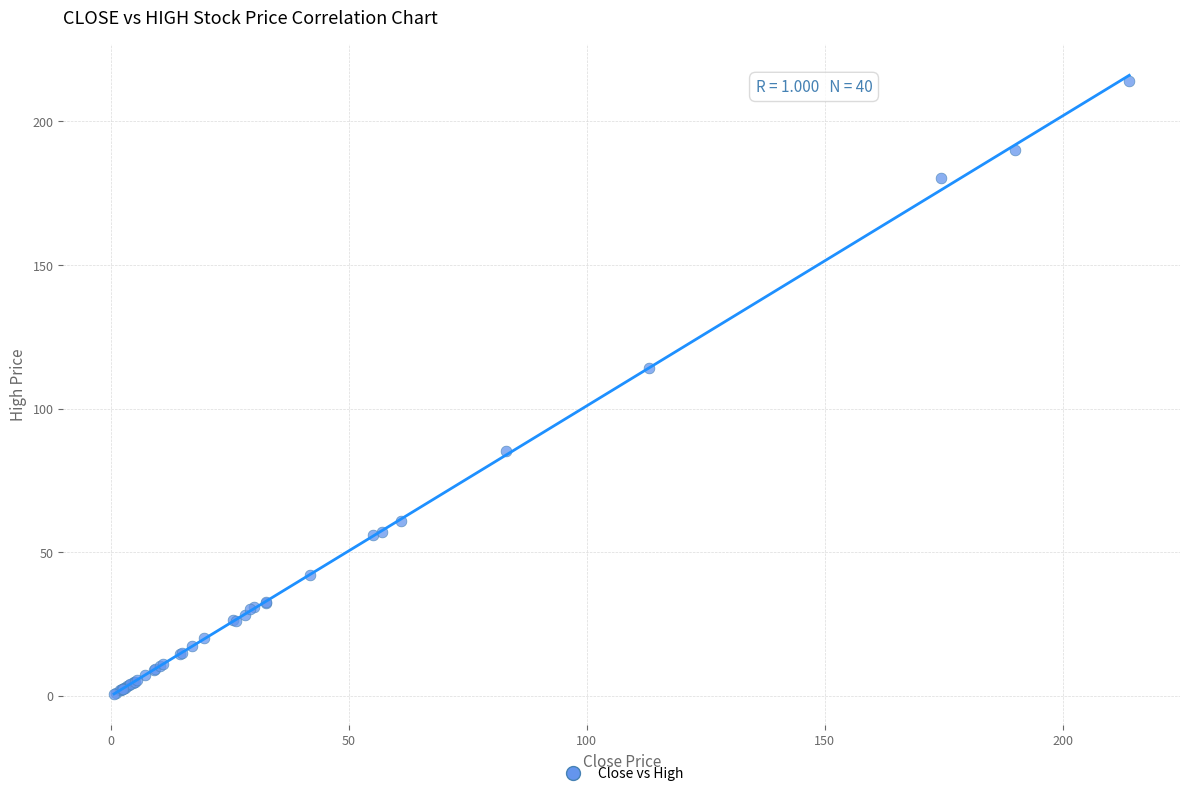

What Y value in the scatter plot is closest to 107?

114.0